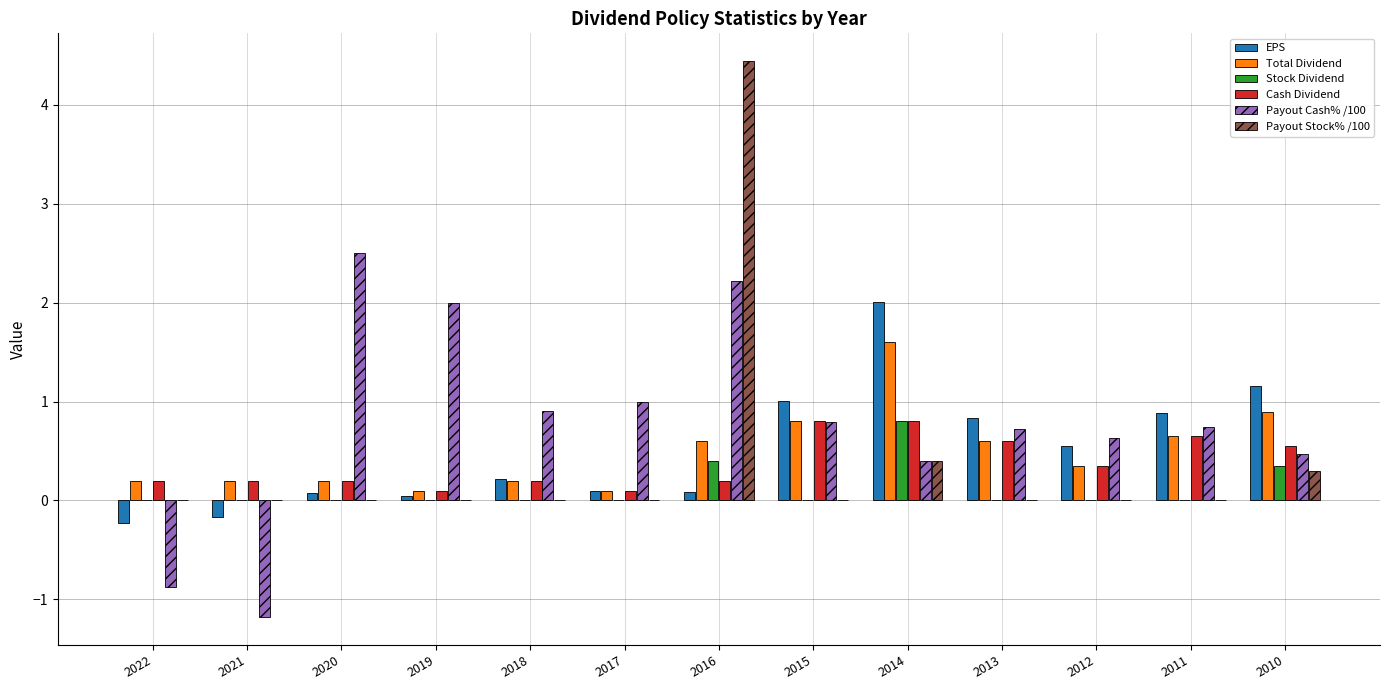

The value of Payout Stock% /100 at 2017 is 0.0. True or false?

True